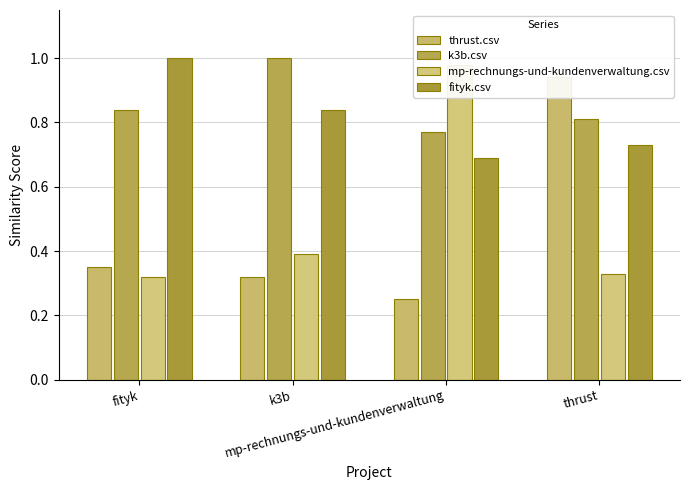

Reading left to right, list all the values displayed in this chart.

thrust.csv: 0.3	0.3	0.2	0.9
k3b.csv: 0.8	1.0	0.8	0.8
mp-rechnungs-und-kundenverwaltung.csv: 0.3	0.4	1.0	0.3
fityk.csv: 1.0	0.8	0.7	0.7